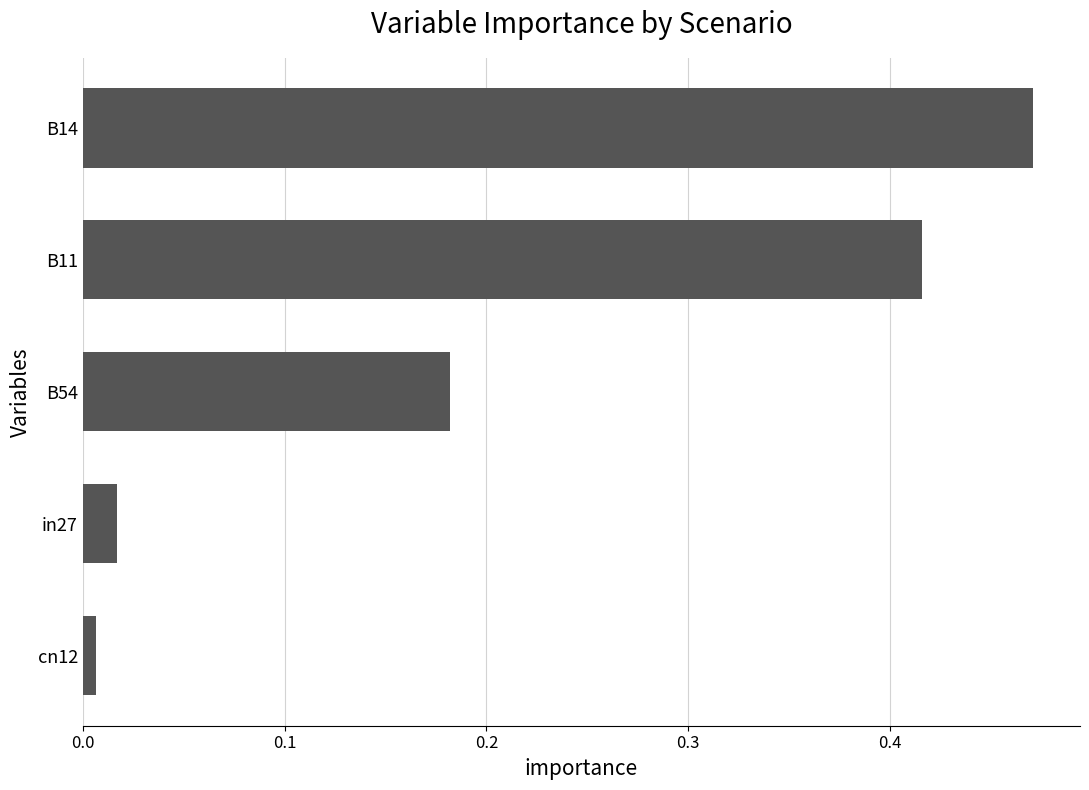

List the labels in order of value, largest first.

B14, B11, B54, in27, cn12